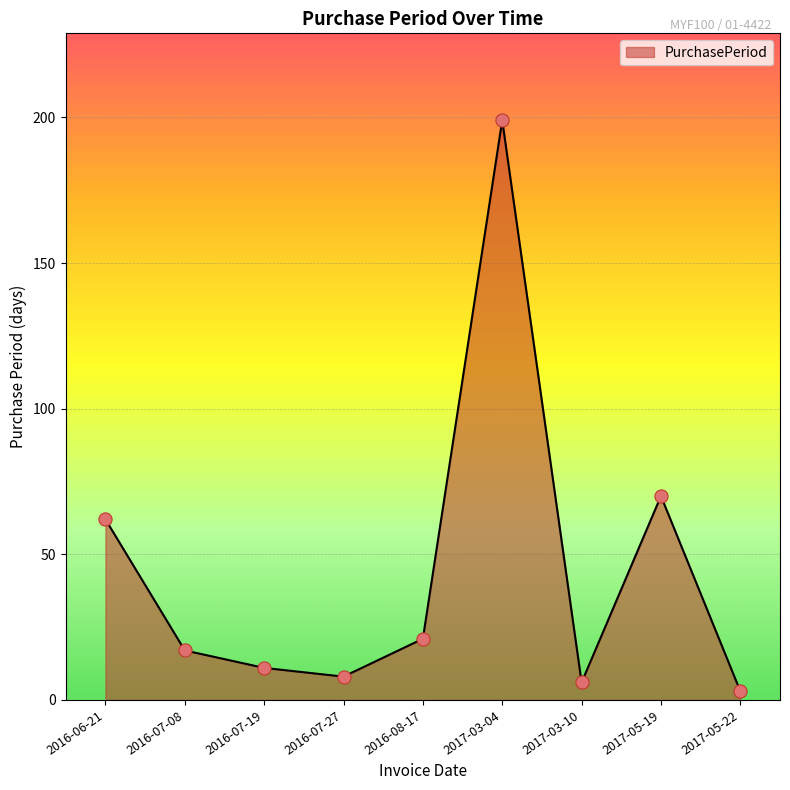

What is the ratio of the value at 2017-03-04 to the value at 2016-06-21?

3.2